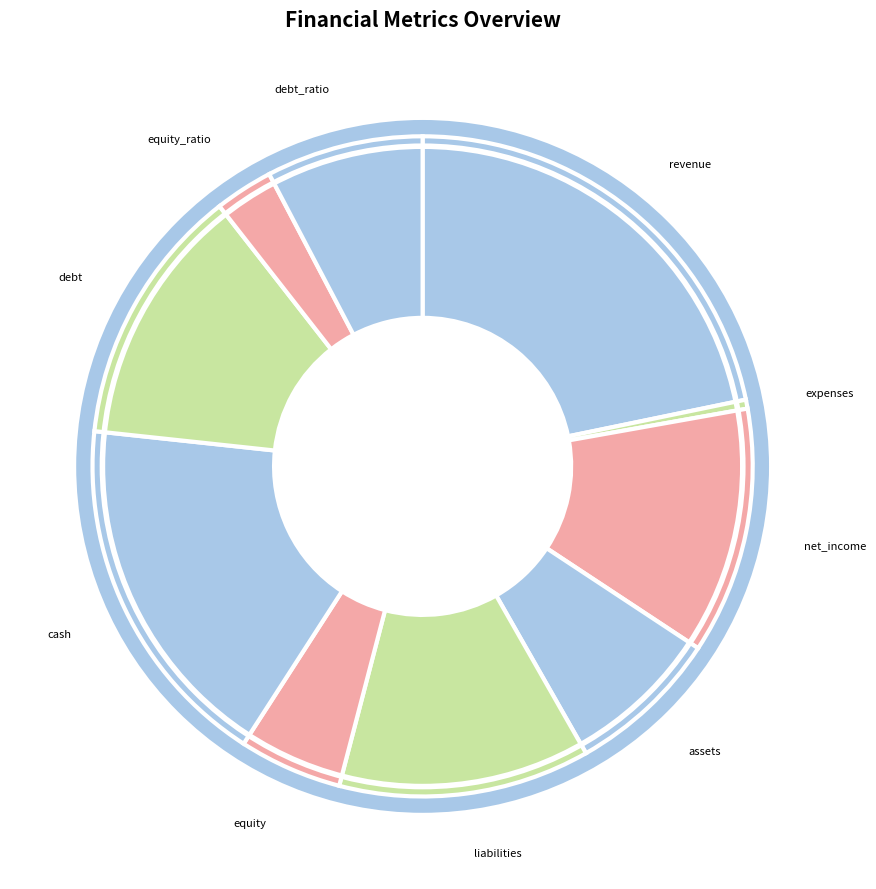

To the nearest percent, what is the difference between the largest and smallest slice percentages?

21%